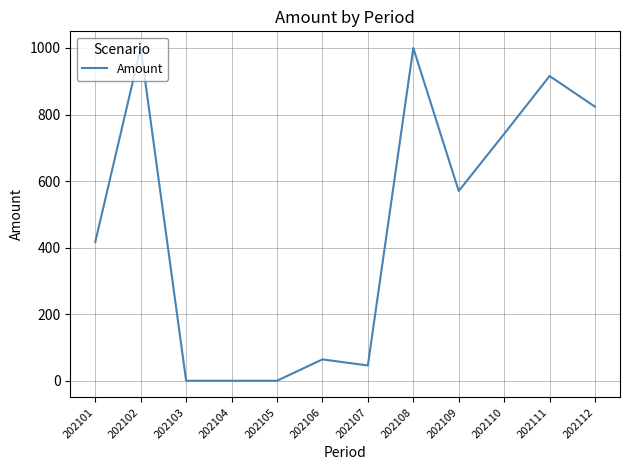

How many distinct data groups are displayed?

1